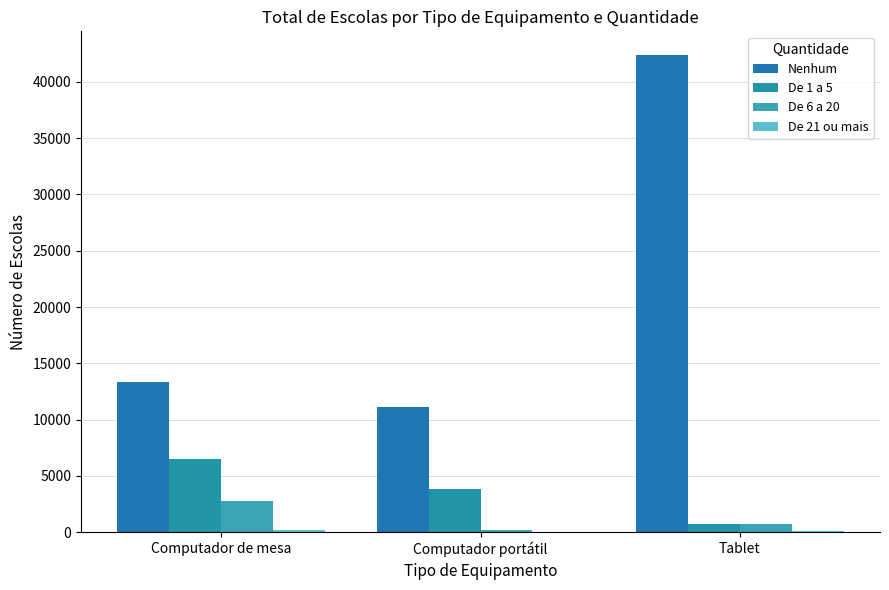

Reading left to right, what are all the values shown in this chart?

Nenhum: Computador de mesa=13370	Computador portátil=11112	Tablet=42371
De 1 a 5: Computador de mesa=6521	Computador portátil=3874	Tablet=753
De 6 a 20: Computador de mesa=2800	Computador portátil=189	Tablet=694
De 21 ou mais: Computador de mesa=195	Computador portátil=27	Tablet=143